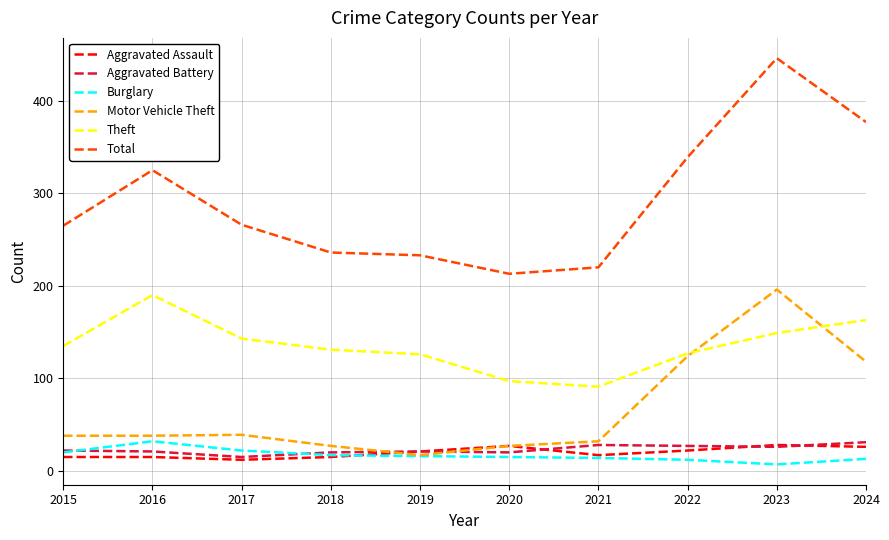

What is the spread (max minus min) of values at 2019?

217